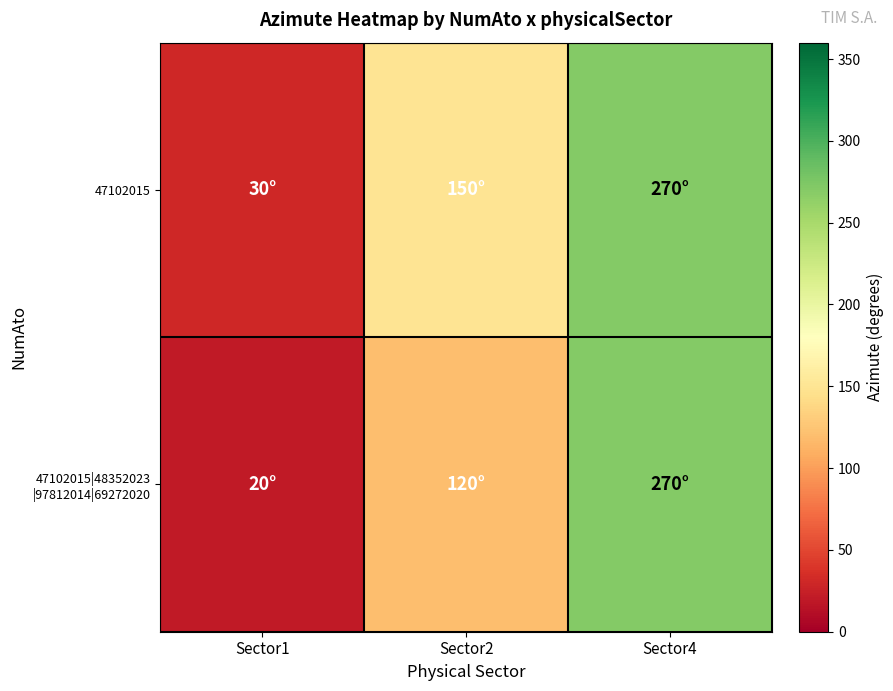

Between Sector2 and Sector4, which series saw the biggest shift?

47102015|48352023 |97812014|69272020